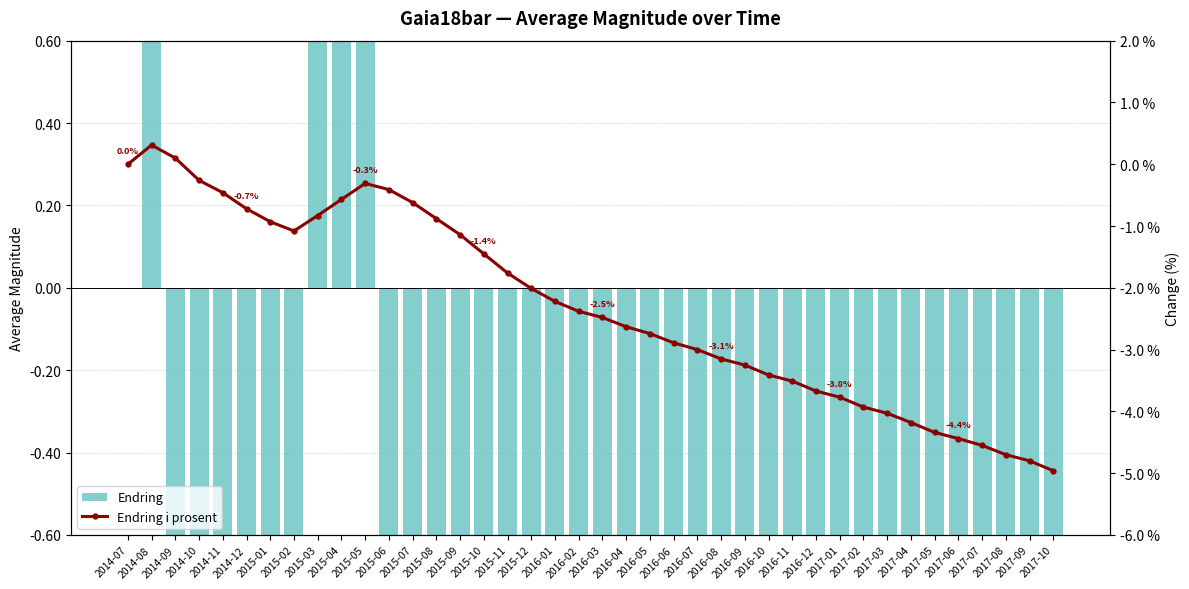

At which label does Endring i prosent first exceed -2?

2014-07